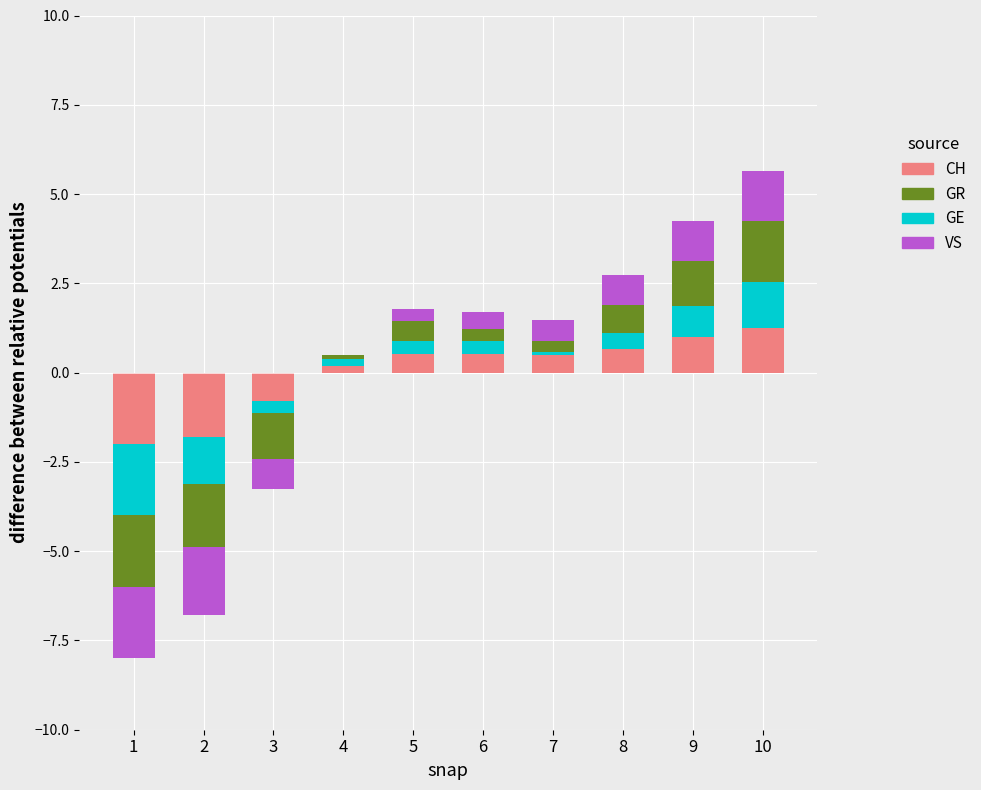

How many bars are there in each group?

4